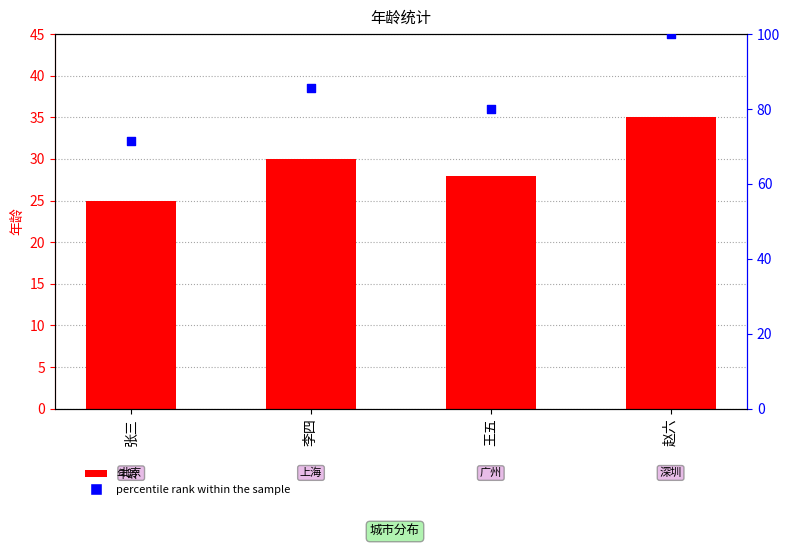

At which category is the sum across all series the highest?

赵六